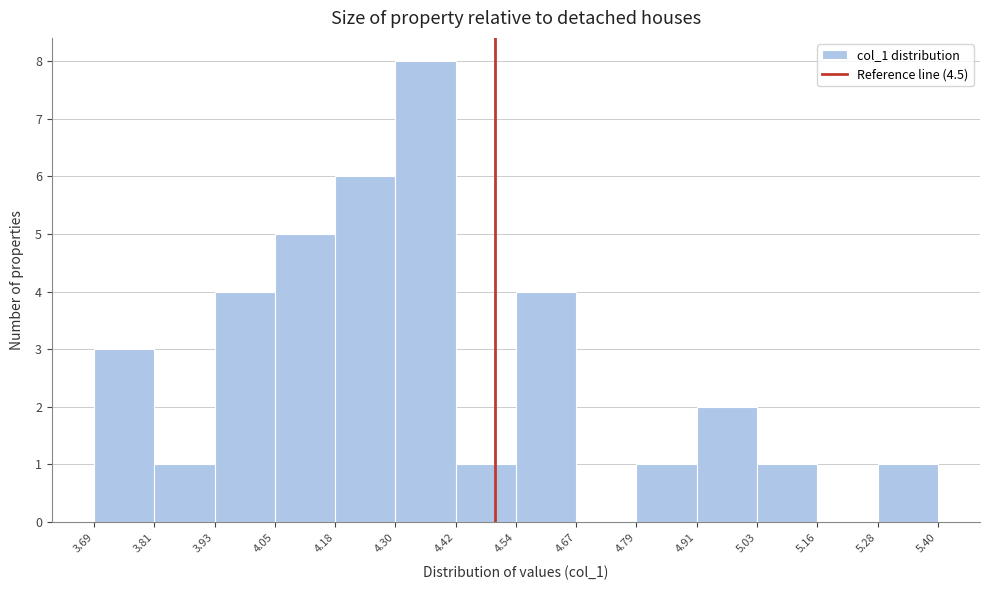

Which range on the x-axis has the tallest bar?

4.30 to 4.42